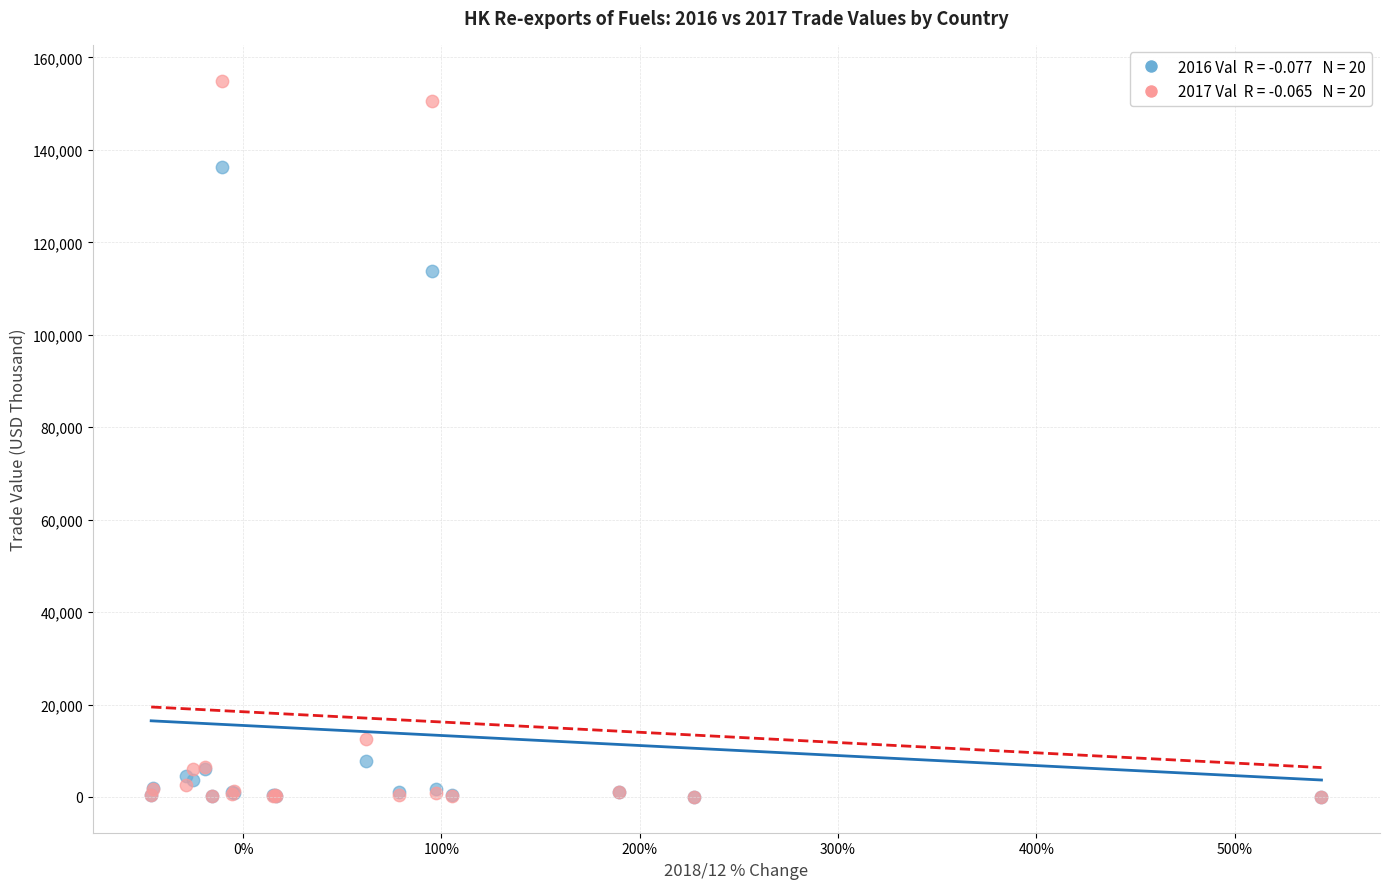

Across all series, what Y value is closest to 77496?

113898.3